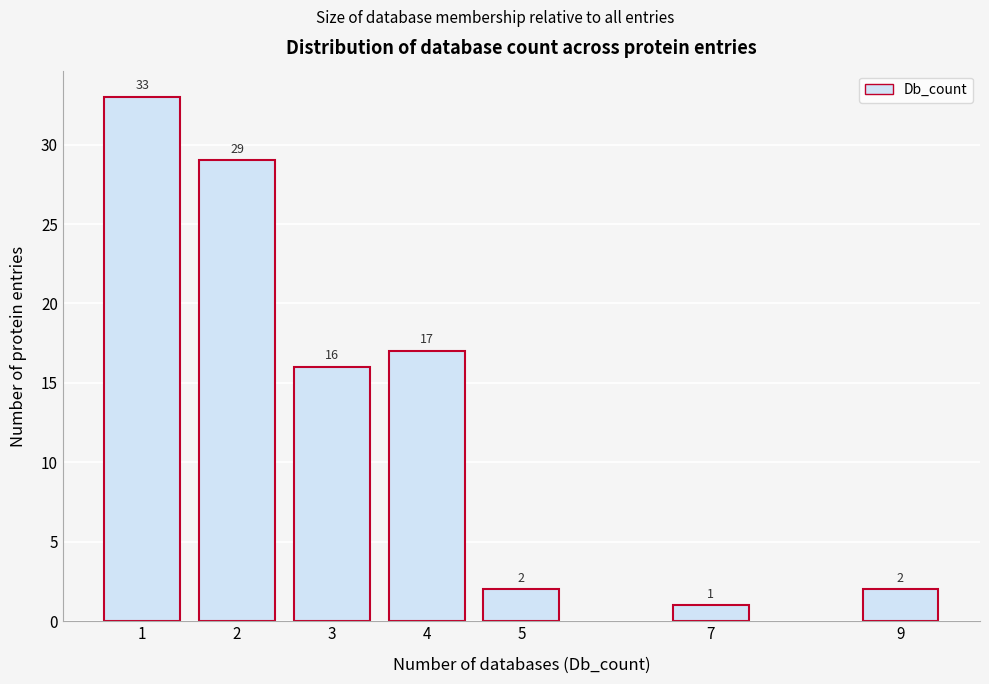

Reading left to right, extract all data points from this chart.

1=33	2=29	3=16	4=17	5=2	7=1	9=2